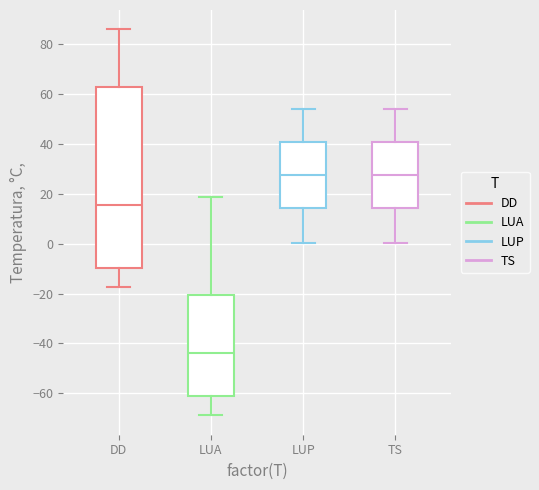

Reading left to right, read every box against the y-axis: the position of its median line, the range the box covers, and the ends of its whiskers. The values are not printed on the chart, so give them approximately, as read against the axis.

DD: median 16, box -10 to 62, whiskers -18 to 86
LUA: median -44, box -60 to -20, whiskers -68 to 18
LUP: median 28, box 14 to 40, whiskers 0 to 54
TS: median 28, box 14 to 40, whiskers 0 to 54